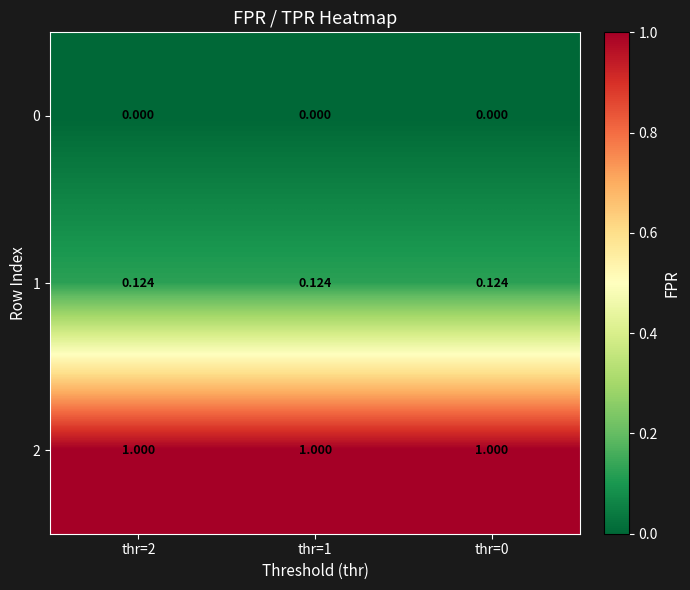

How many distinct data groups are displayed?

3